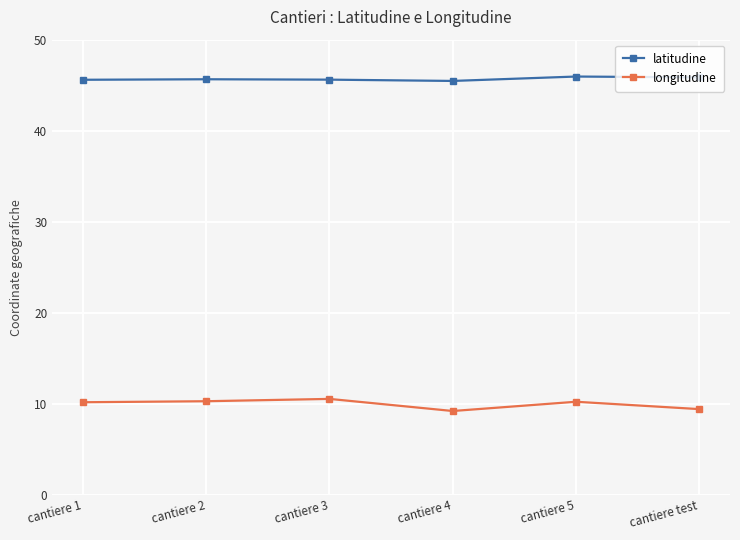

What is the difference between the maximum and minimum values in the longitudine series?

1.3